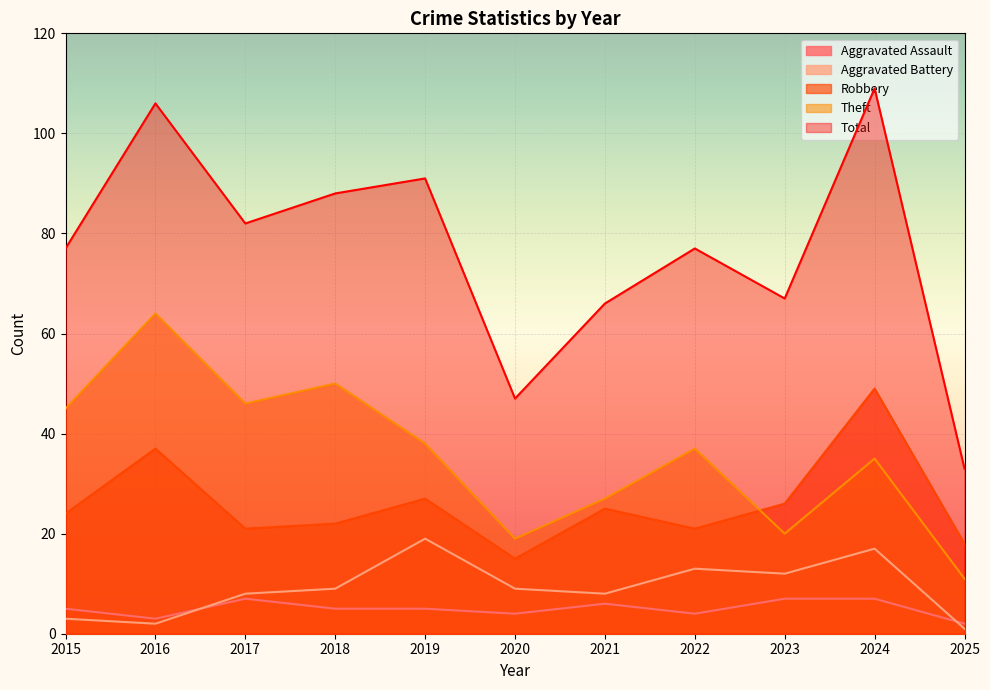

What is the difference between the Robbery values at 2019 and 2015?

3